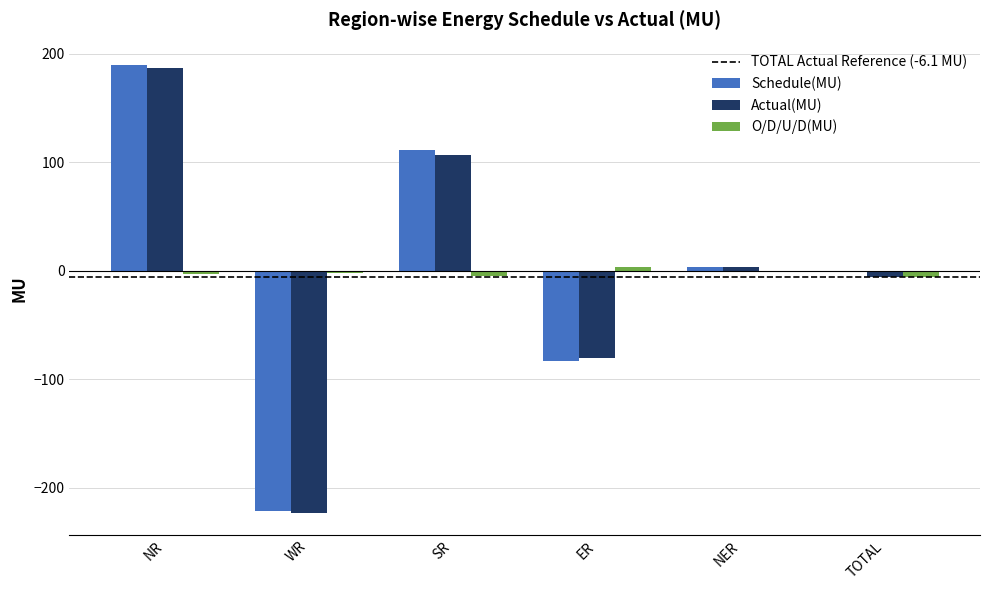

What is the sum of all Actual(MU) values?

-12.2